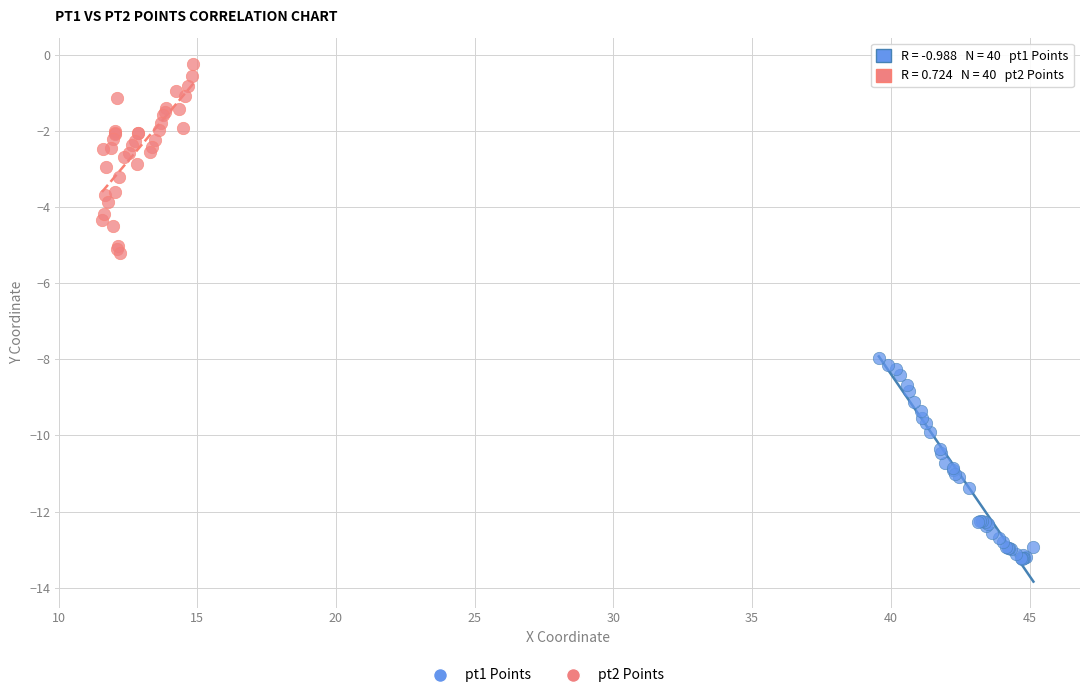

Which series reaches the maximum Y coordinate?

pt2 Points